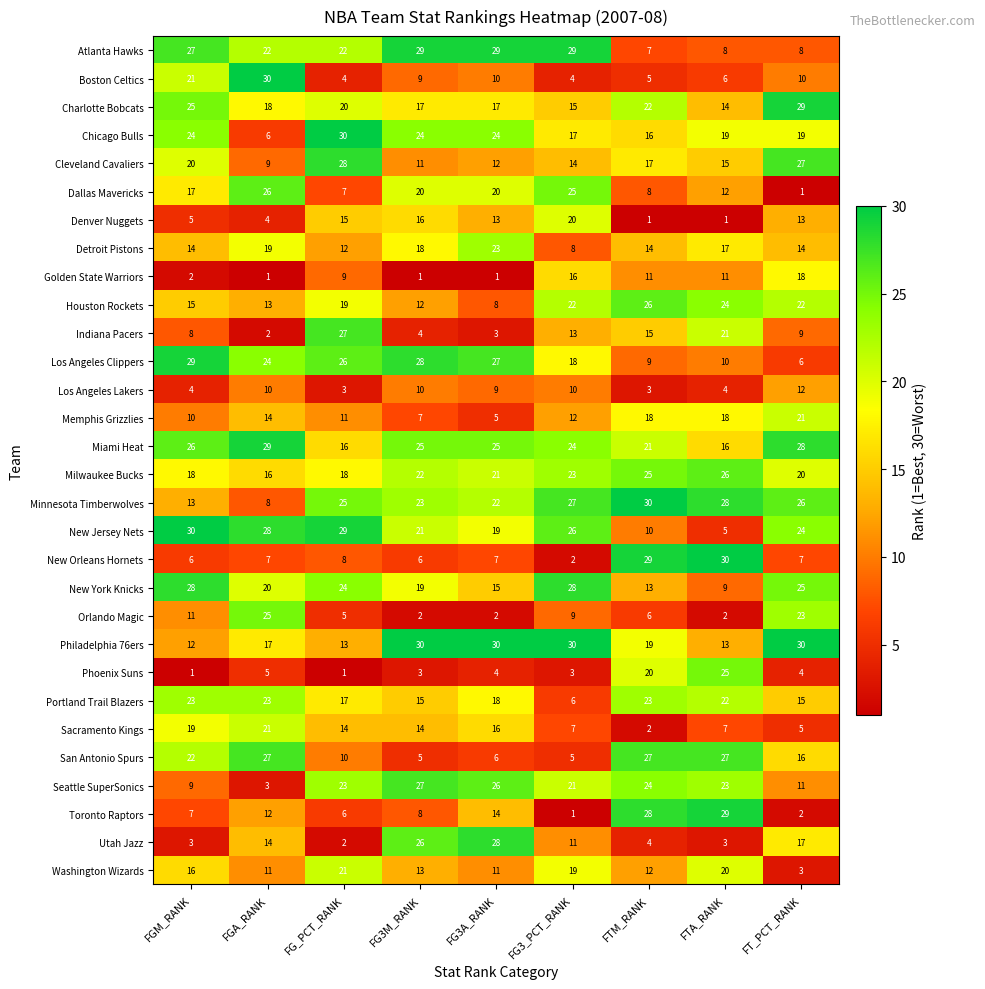

What is the spread (max minus min) of values at FTM_RANK?

29